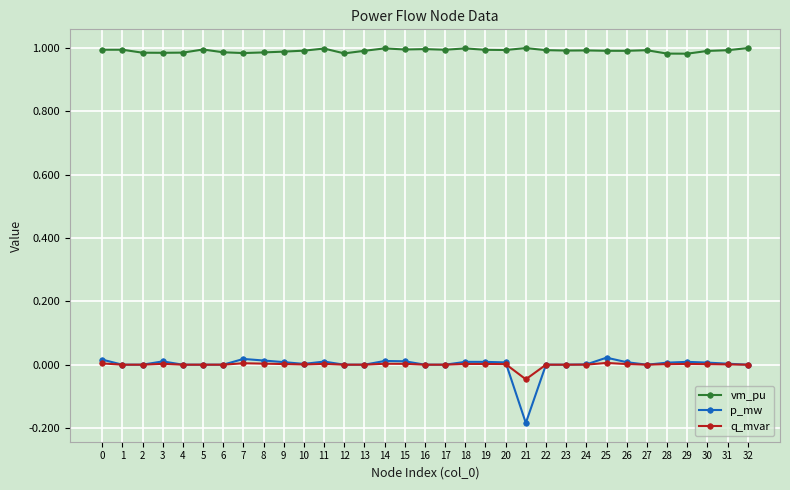

True or false: q_mvar and vm_pu cross at least once.

False